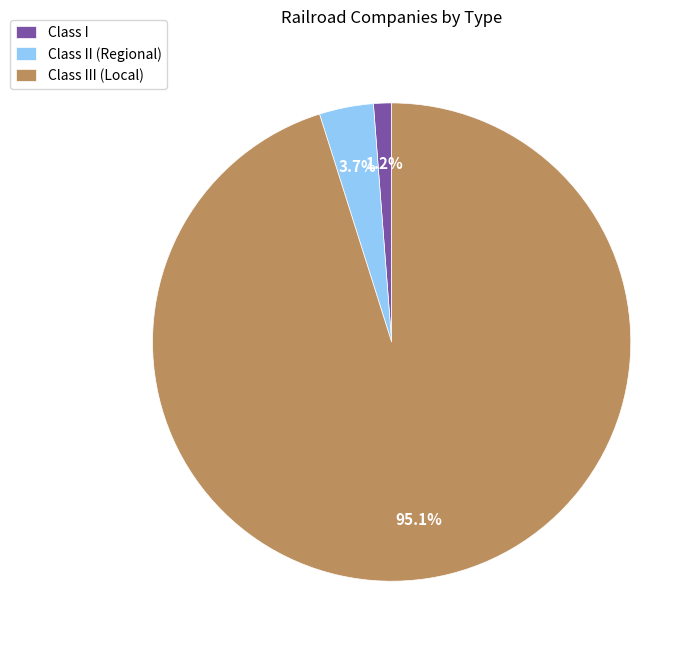

To the nearest percent, what is the combined percentage of Class II (Regional) and Class III (Local)?

99%